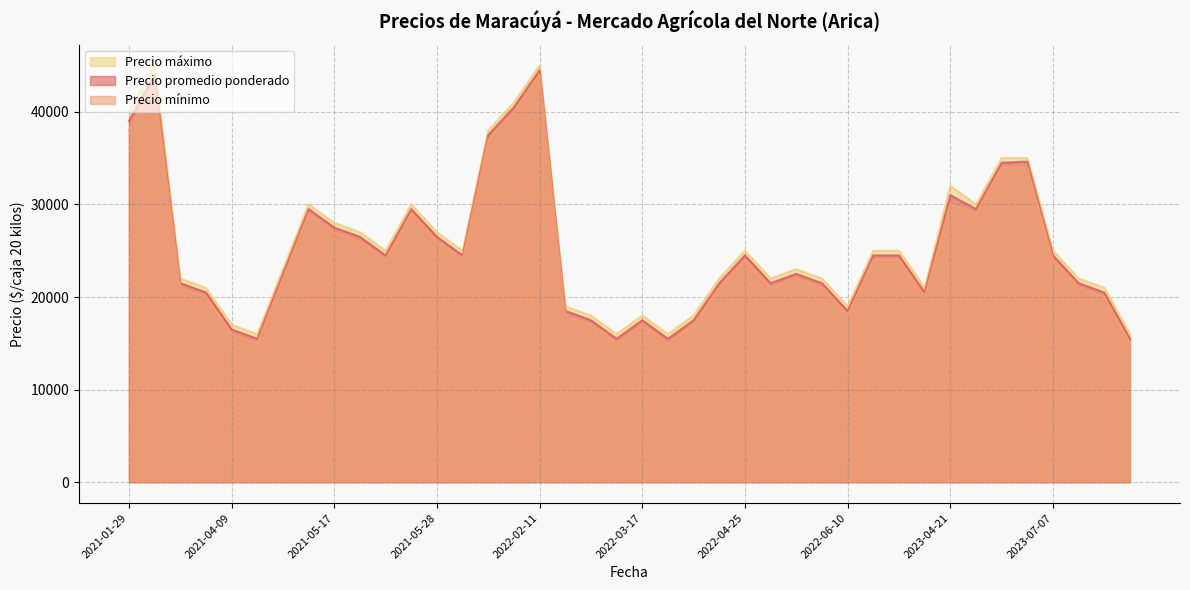

What is the greatest value displayed?

45000